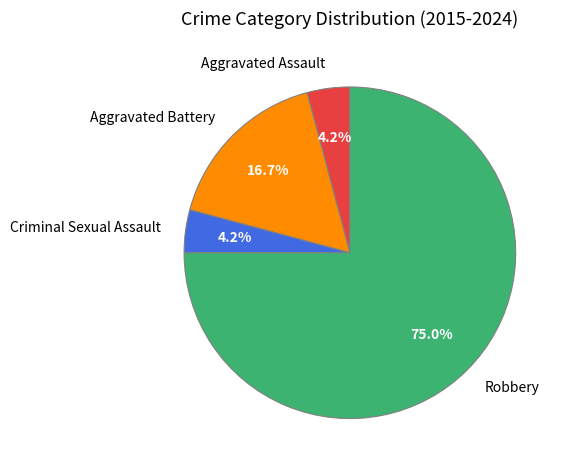

The Aggravated Assault slice represents 4% of the pie. True or false?

True